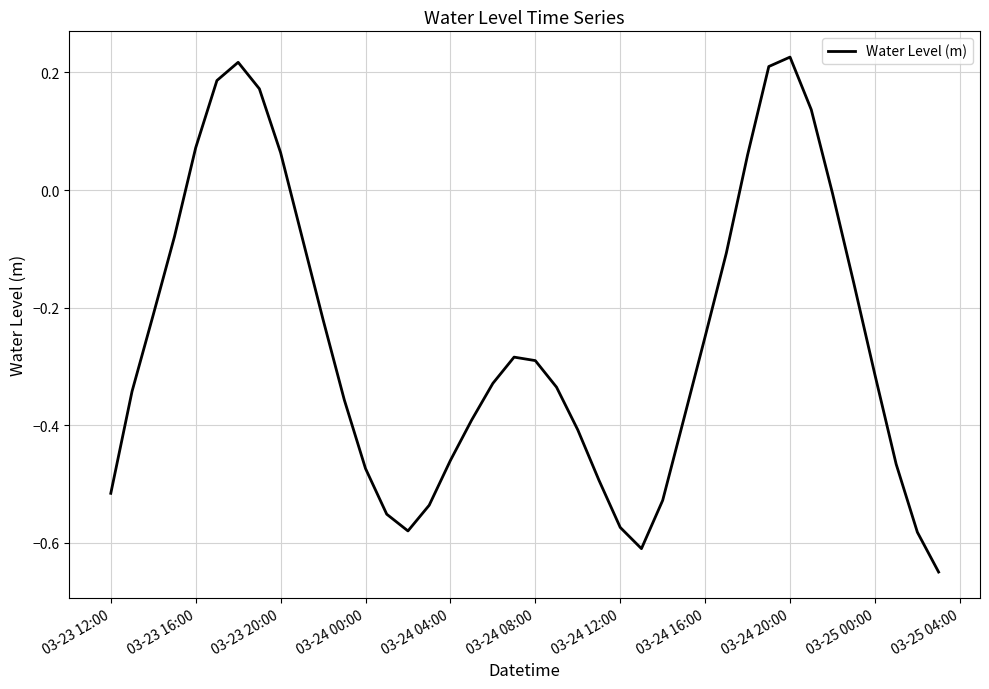

The chart shows a value of -0.1 at 03-25 00:00. True or false?

False